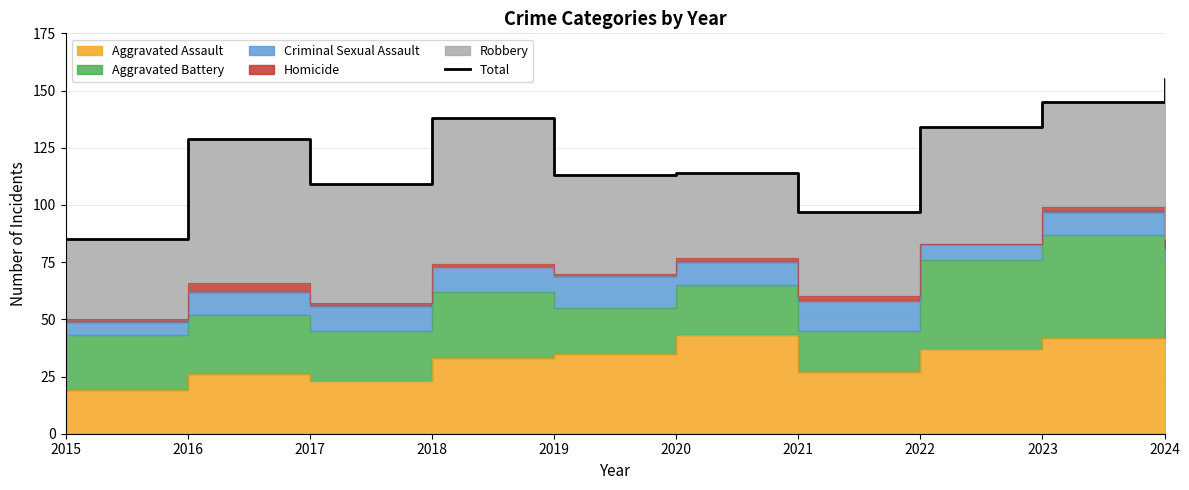

What is the value of the 5th point from the left?

113